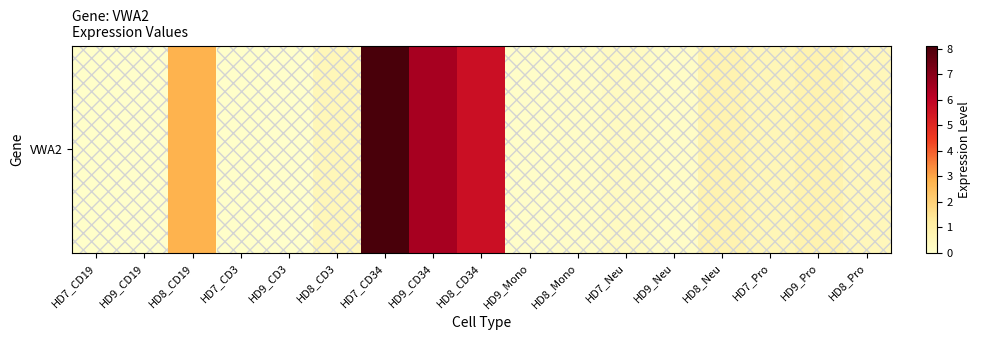

What is the sum of all values?

27.2